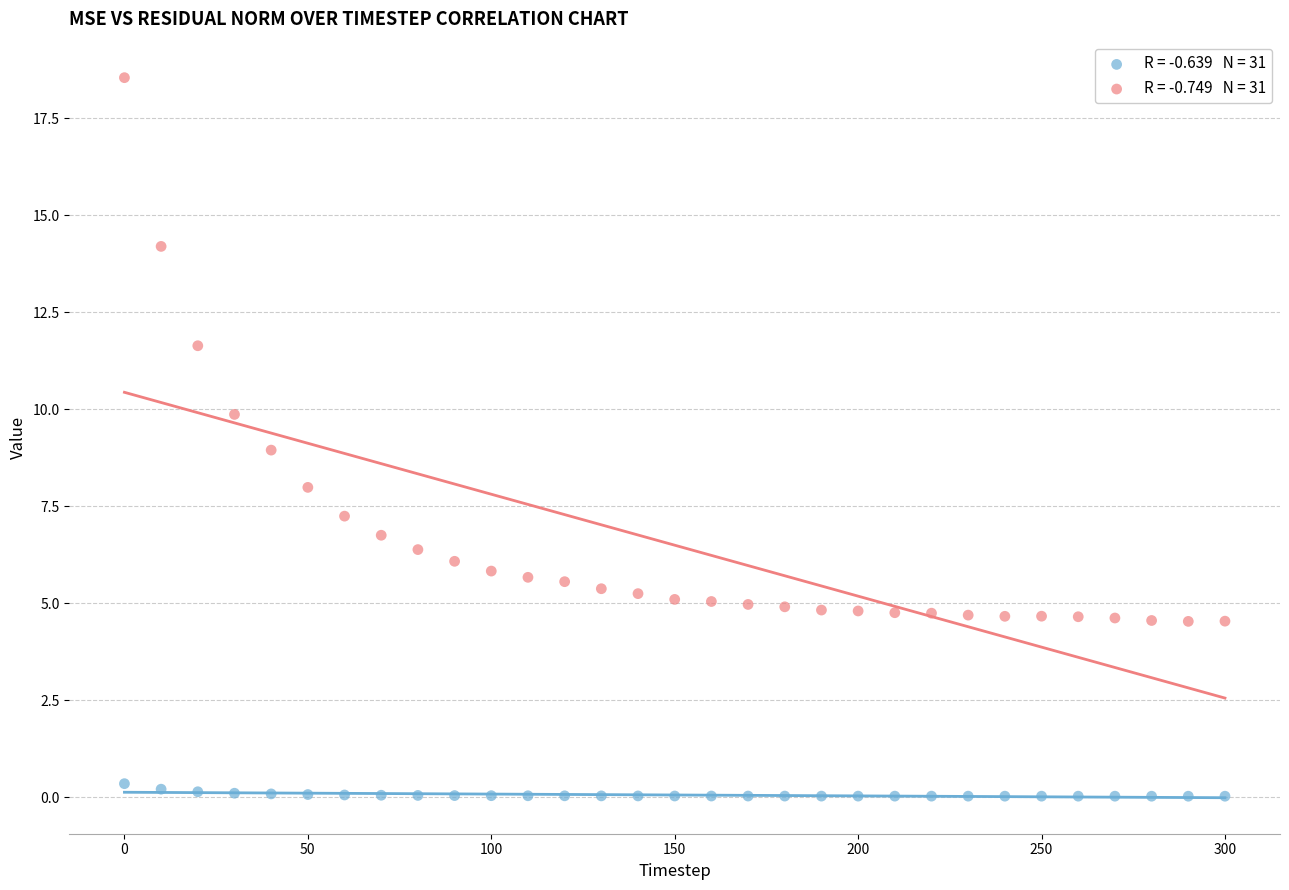

Across all data points, what is the range of Y values (max minus min)?

18.5